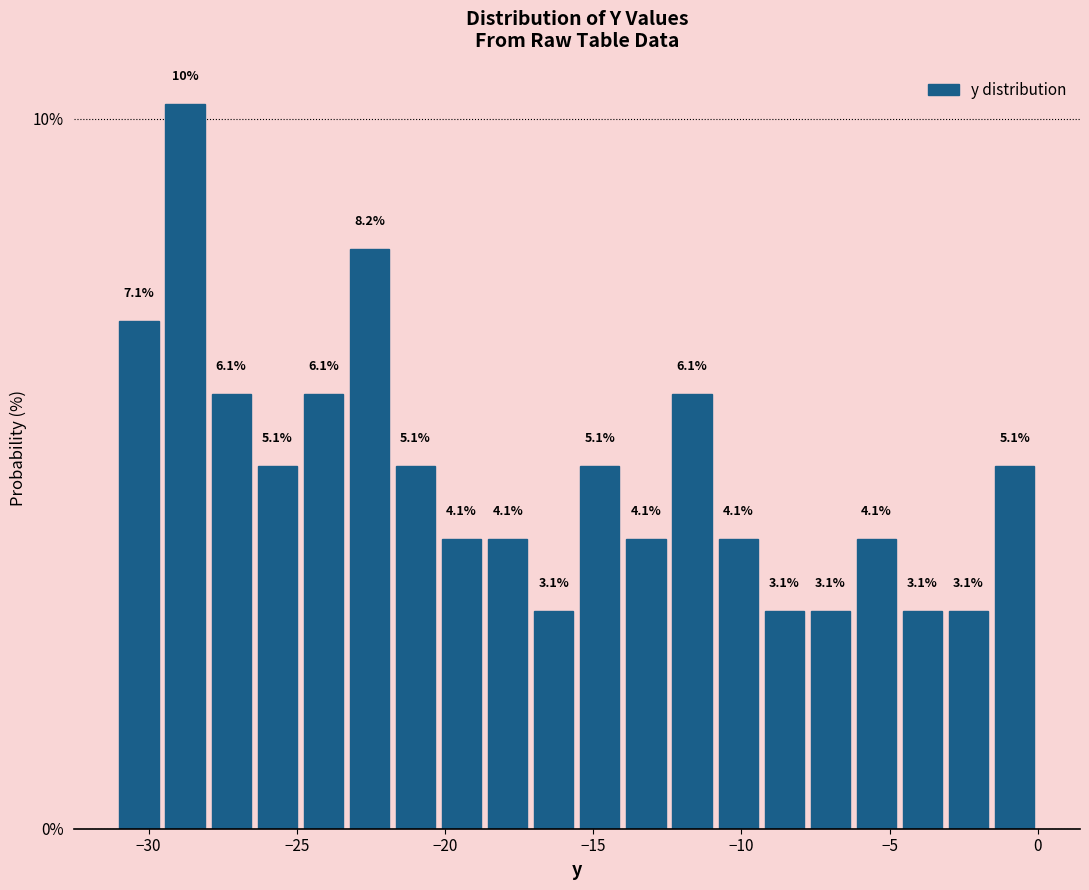

Read against the x-axis, roughly where is the centre of the tallest bar?

-29.0